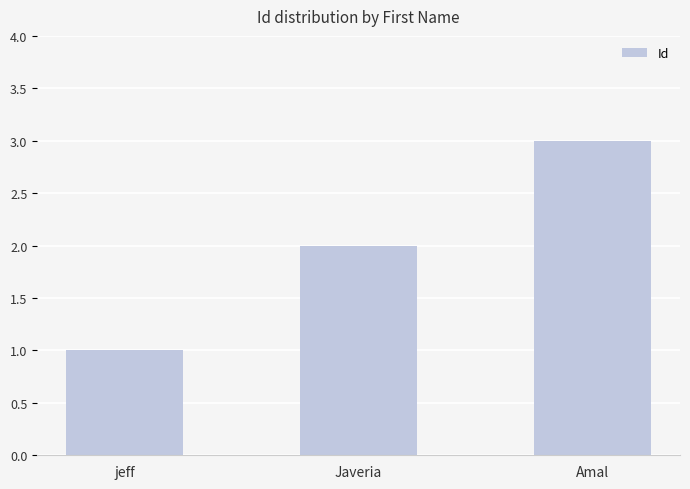

What is the difference between the maximum and minimum values?

2